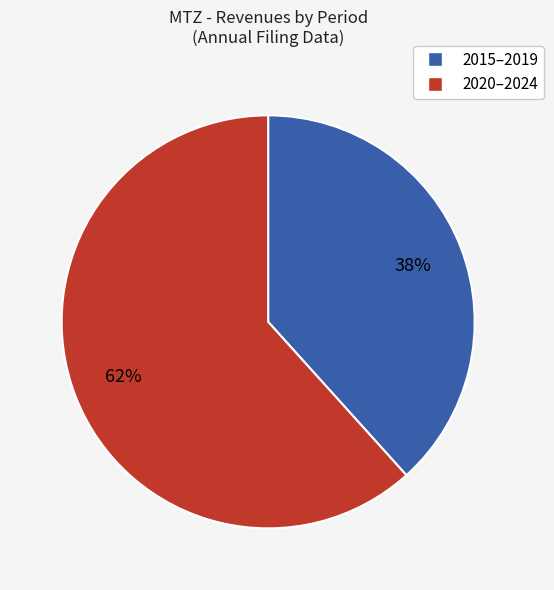

Is there a majority slice in this chart?

Yes